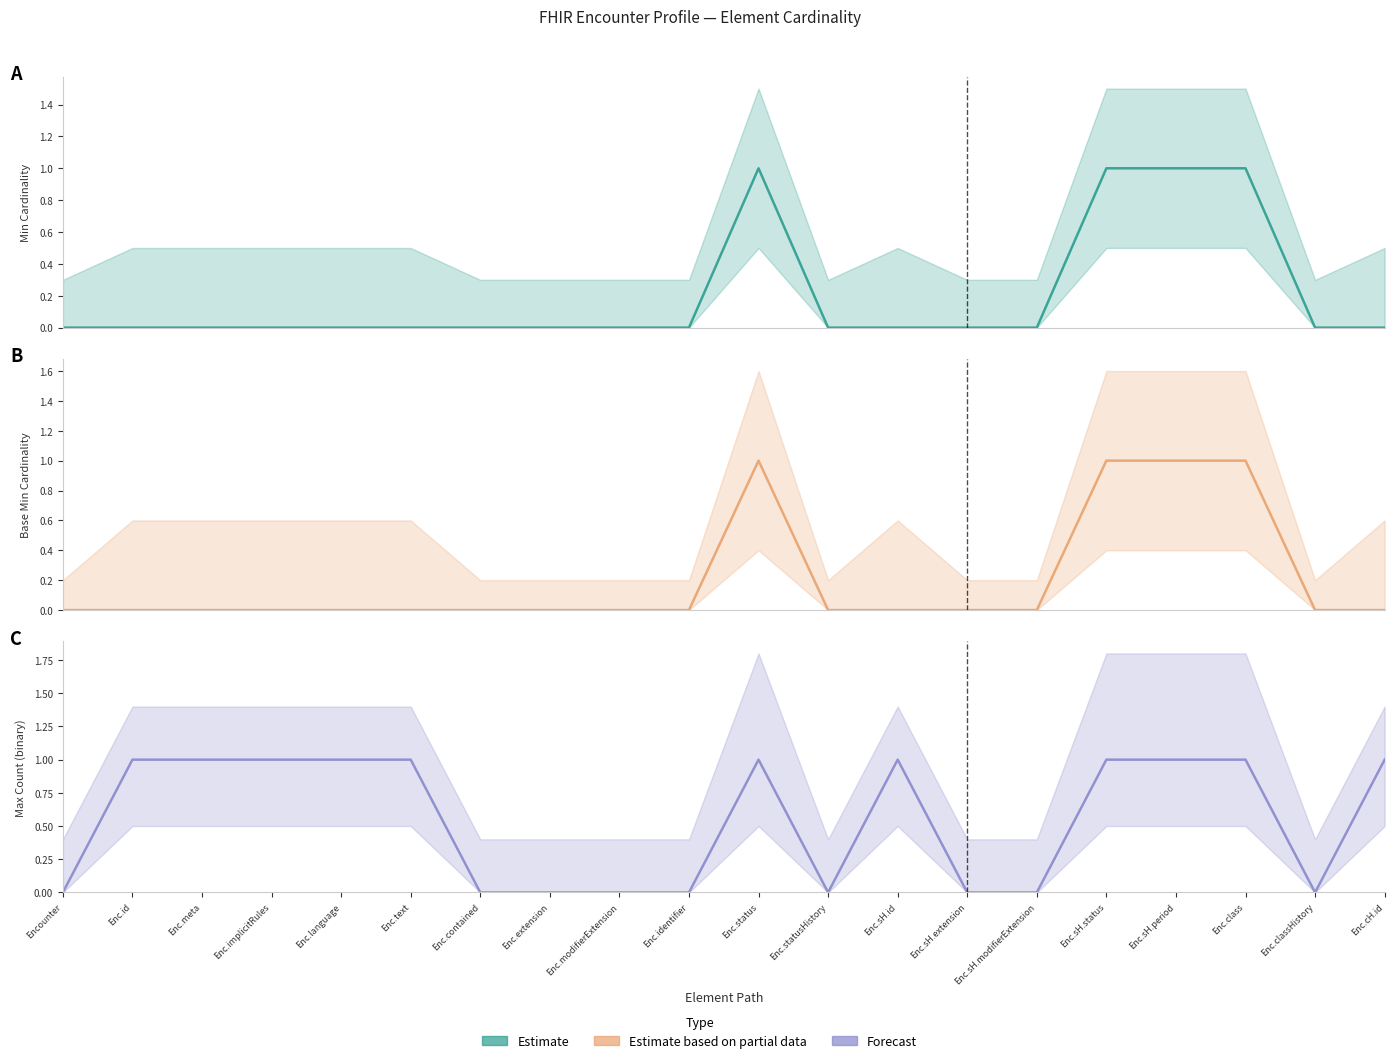

What is the difference between the second highest and second lowest values in the Max Count (Forecast) series?

1